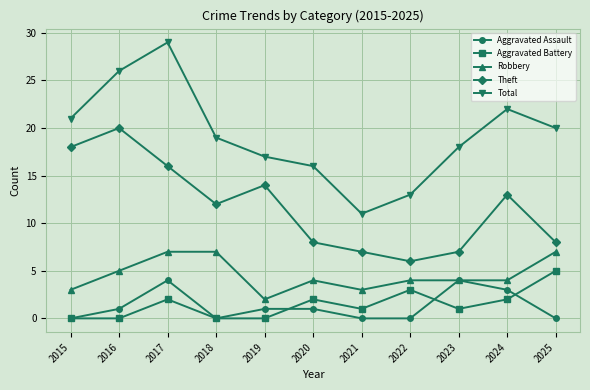

Between 2020 and 2024, which series saw the biggest shift?

Total